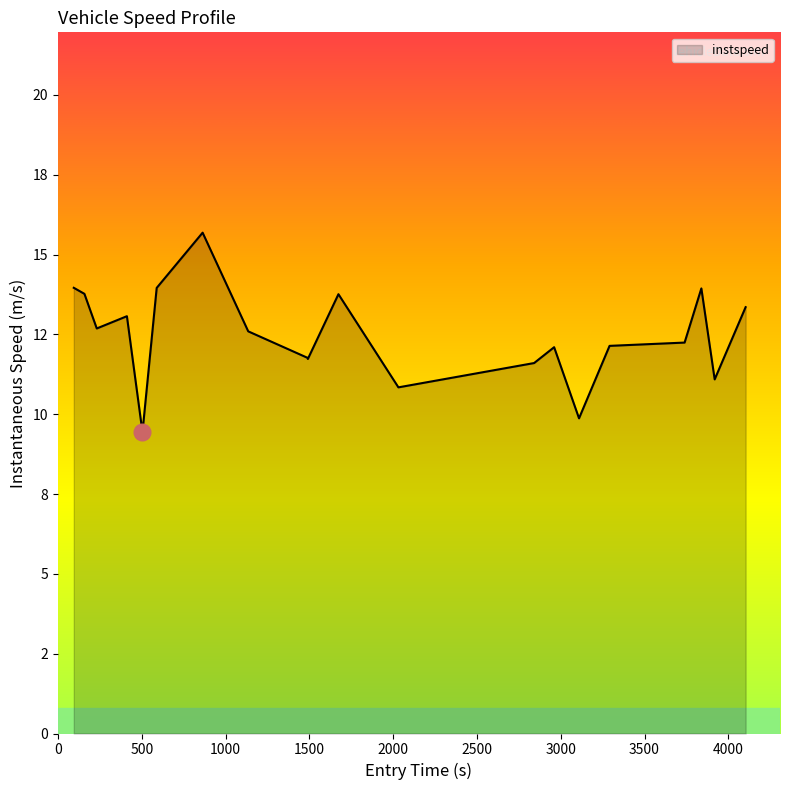

Is this an area chart (filled region under the line)?

Yes